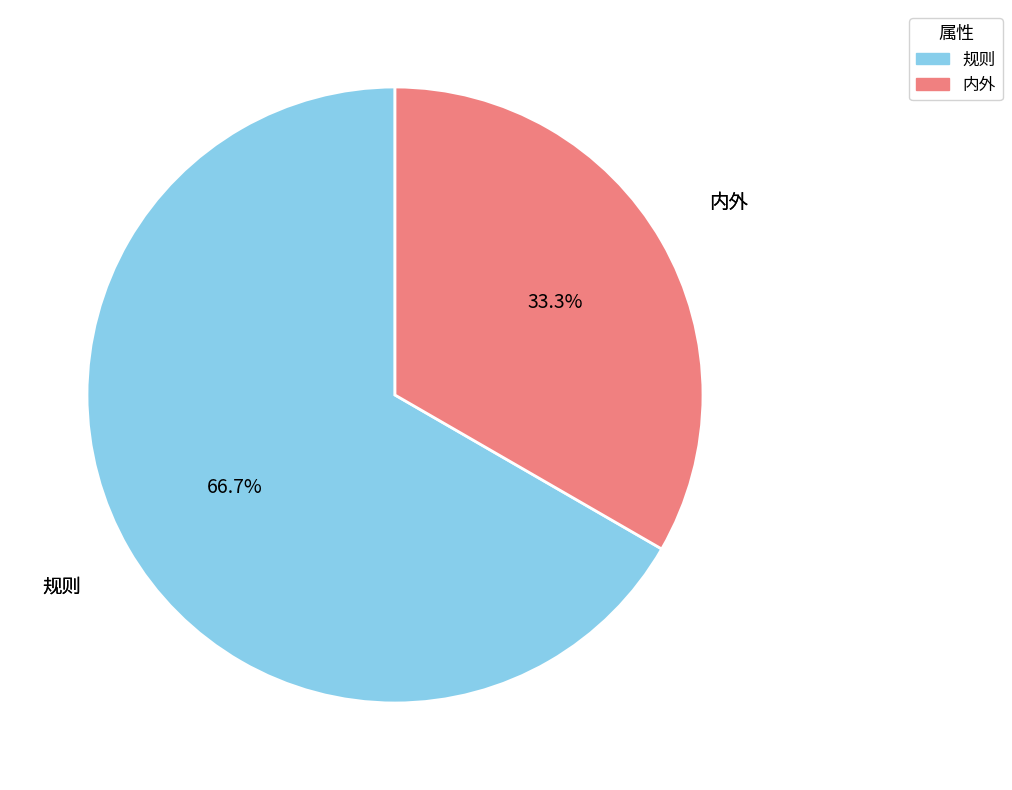

Is there any slice that represents more than half of the pie?

Yes